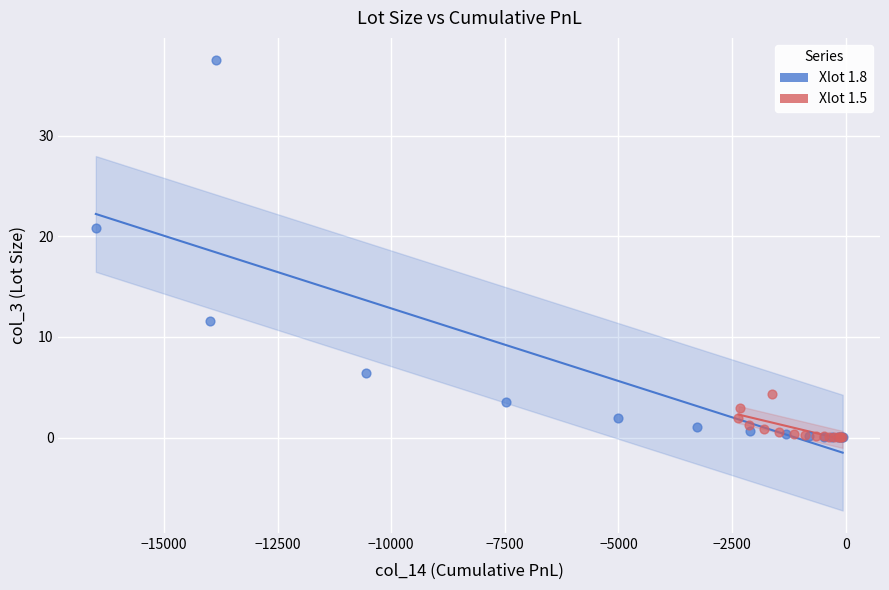

Which series has the largest Y range (max minus min)?

Xlot 1.8